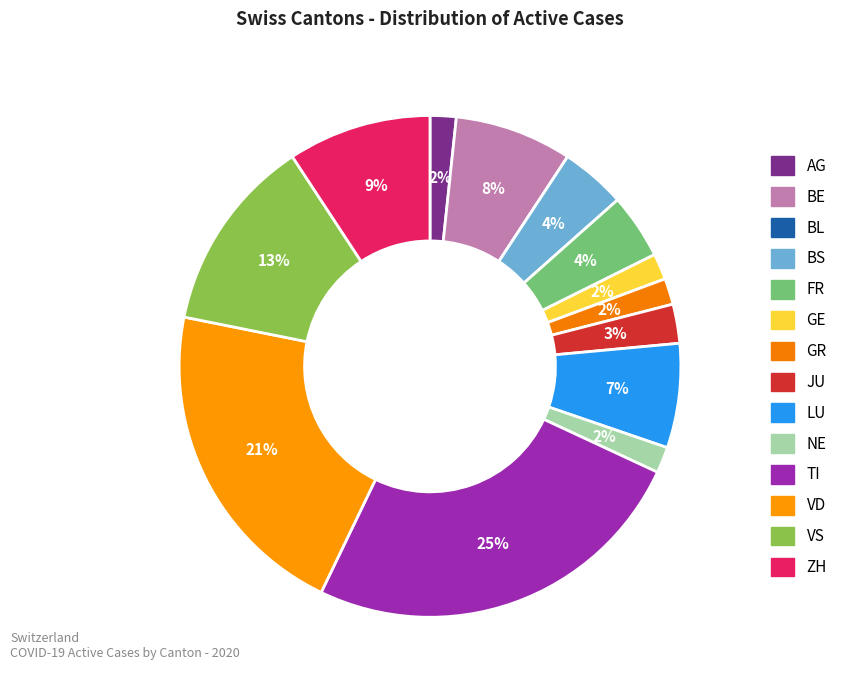

Rank the categories by value from highest to lowest.

TI, VD, VS, ZH, BE, LU, BS, FR, JU, AG, GE, GR, NE, BL